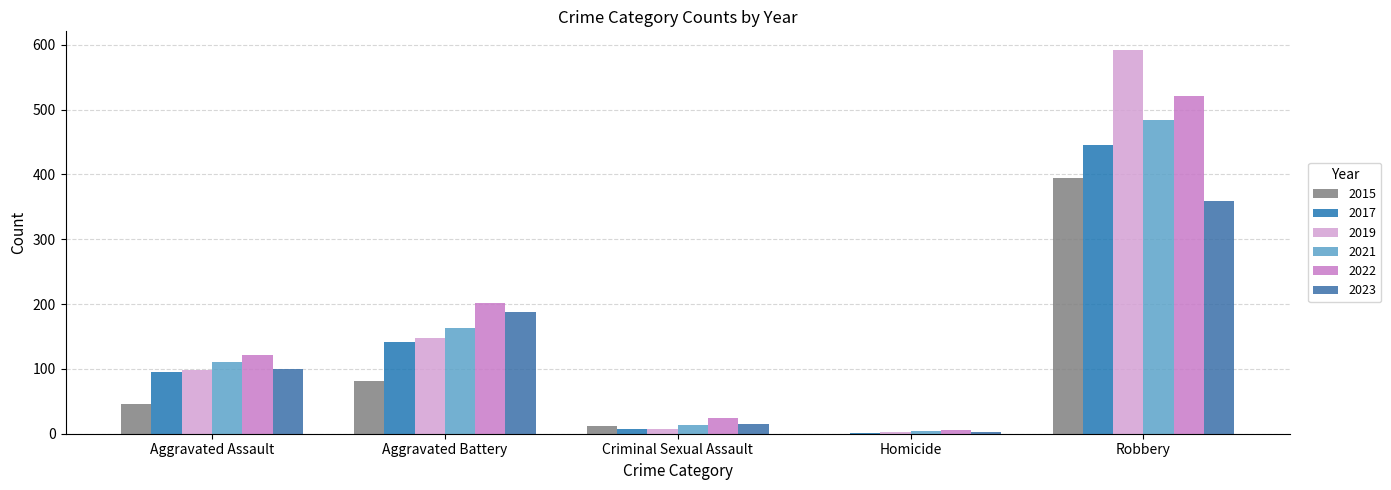

Does the chart contain stacked bars?

No